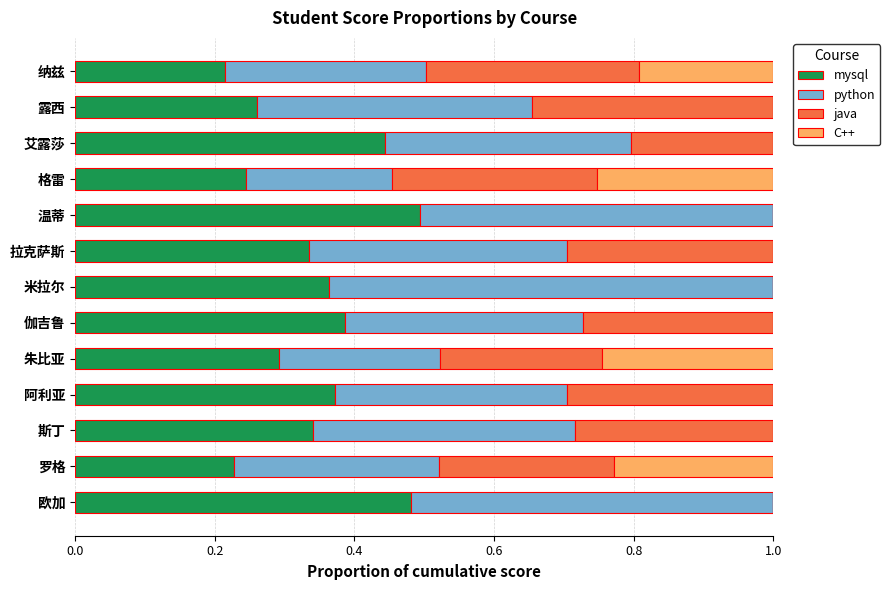

What is the total value across all series at 纳兹?

1.0